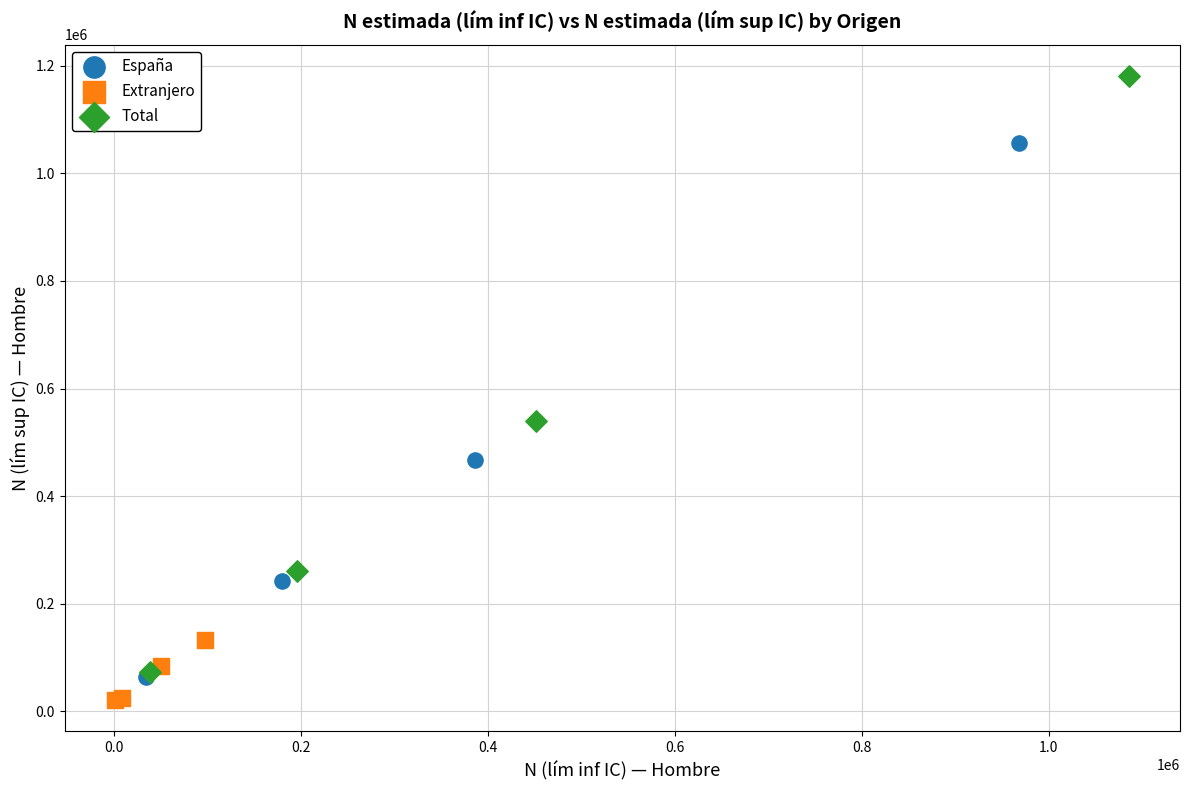

Which series has the largest Y range (max minus min)?

Total